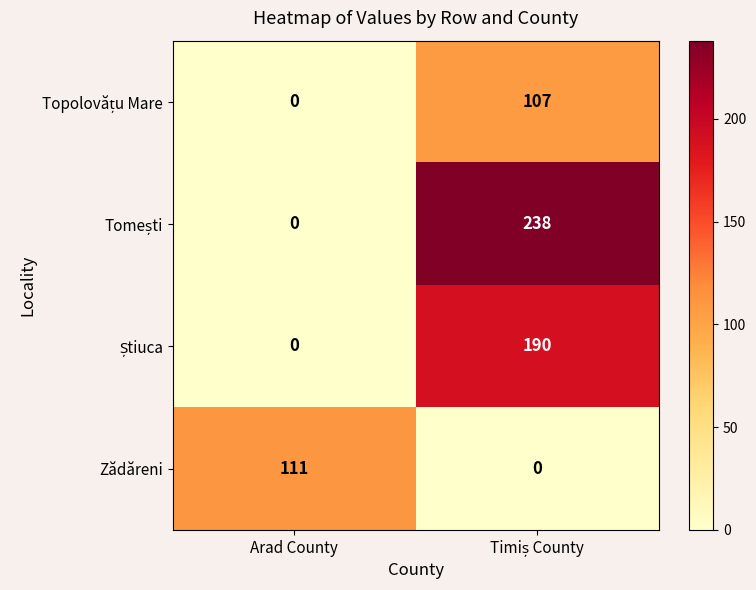

What is the difference between the maximum and minimum values in the Zădăreni series?

111